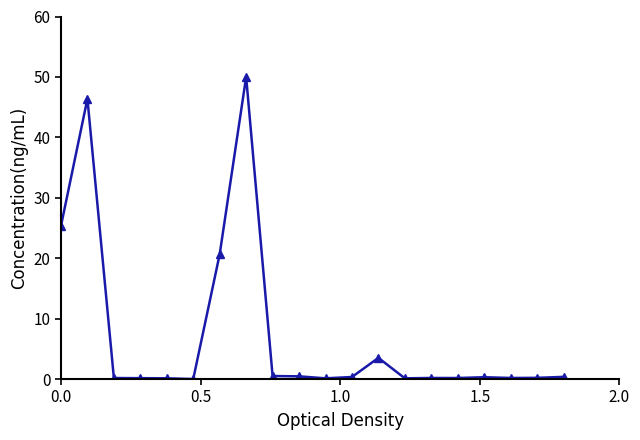

What is the value of the 18th point from the left?

0.2